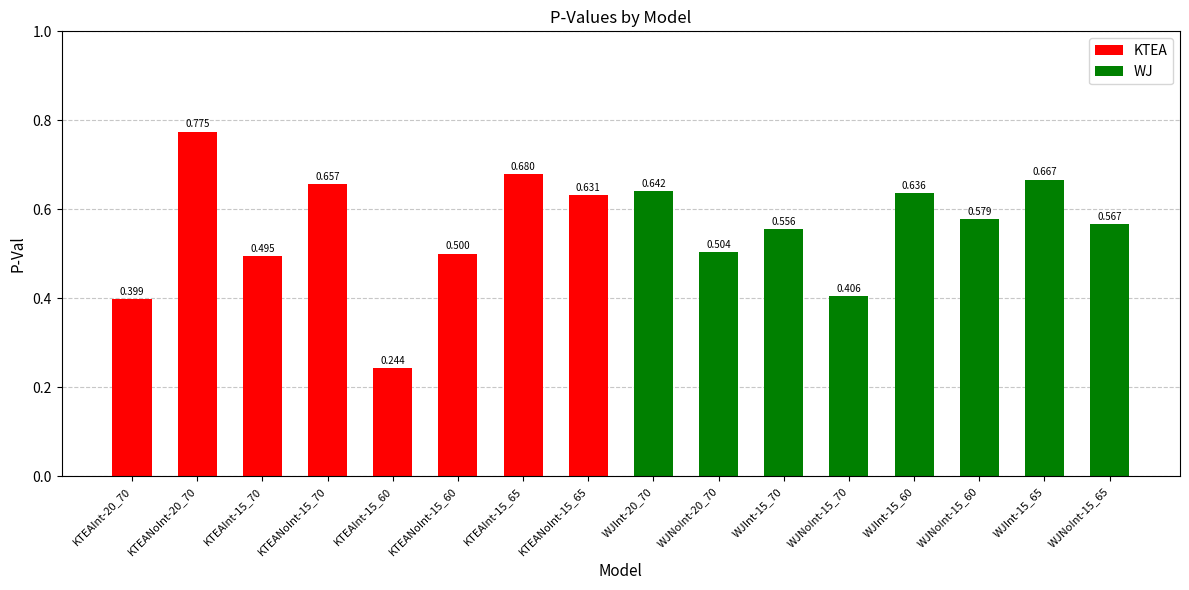

List the labels in order of value, smallest first.

KTEAInt-15_60, KTEAInt-20_70, WJNoInt-15_70, KTEAInt-15_70, KTEANoInt-15_60, WJNoInt-20_70, WJInt-15_70, WJNoInt-15_65, WJNoInt-15_60, KTEANoInt-15_65, WJInt-15_60, WJInt-20_70, KTEANoInt-15_70, WJInt-15_65, KTEAInt-15_65, KTEANoInt-20_70